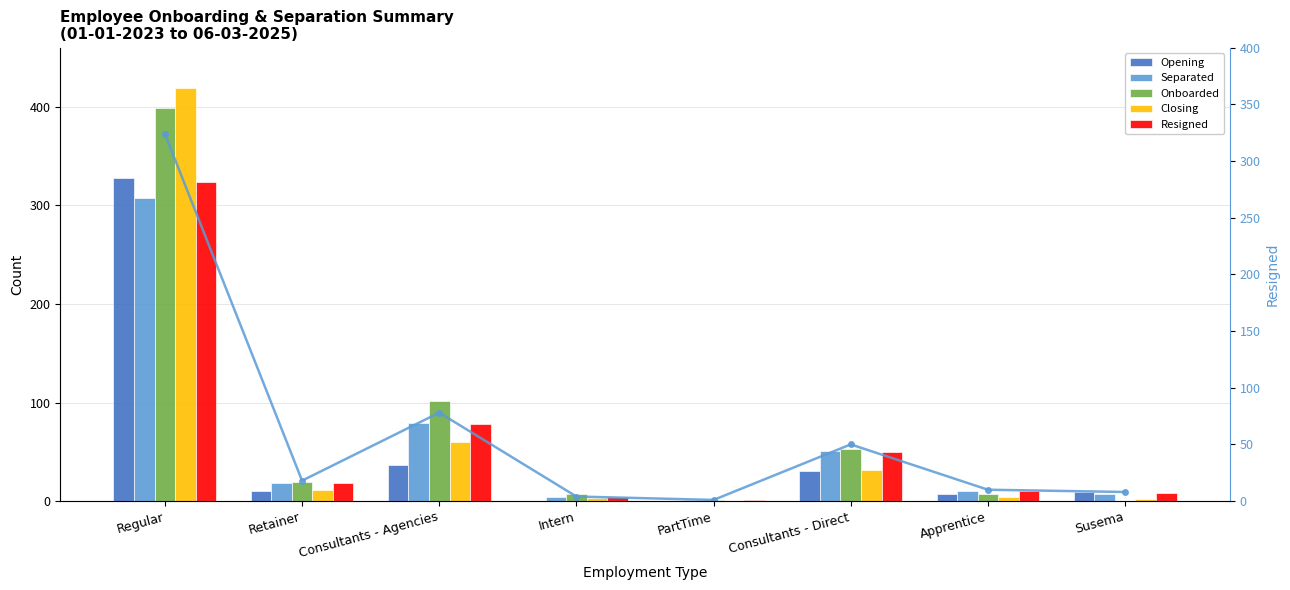

Between Regular and Retainer, which series saw the biggest shift?

Closing